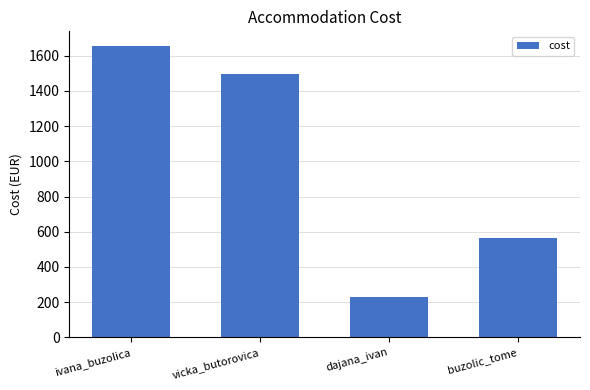

What position from the right is ivana_buzolica?

4